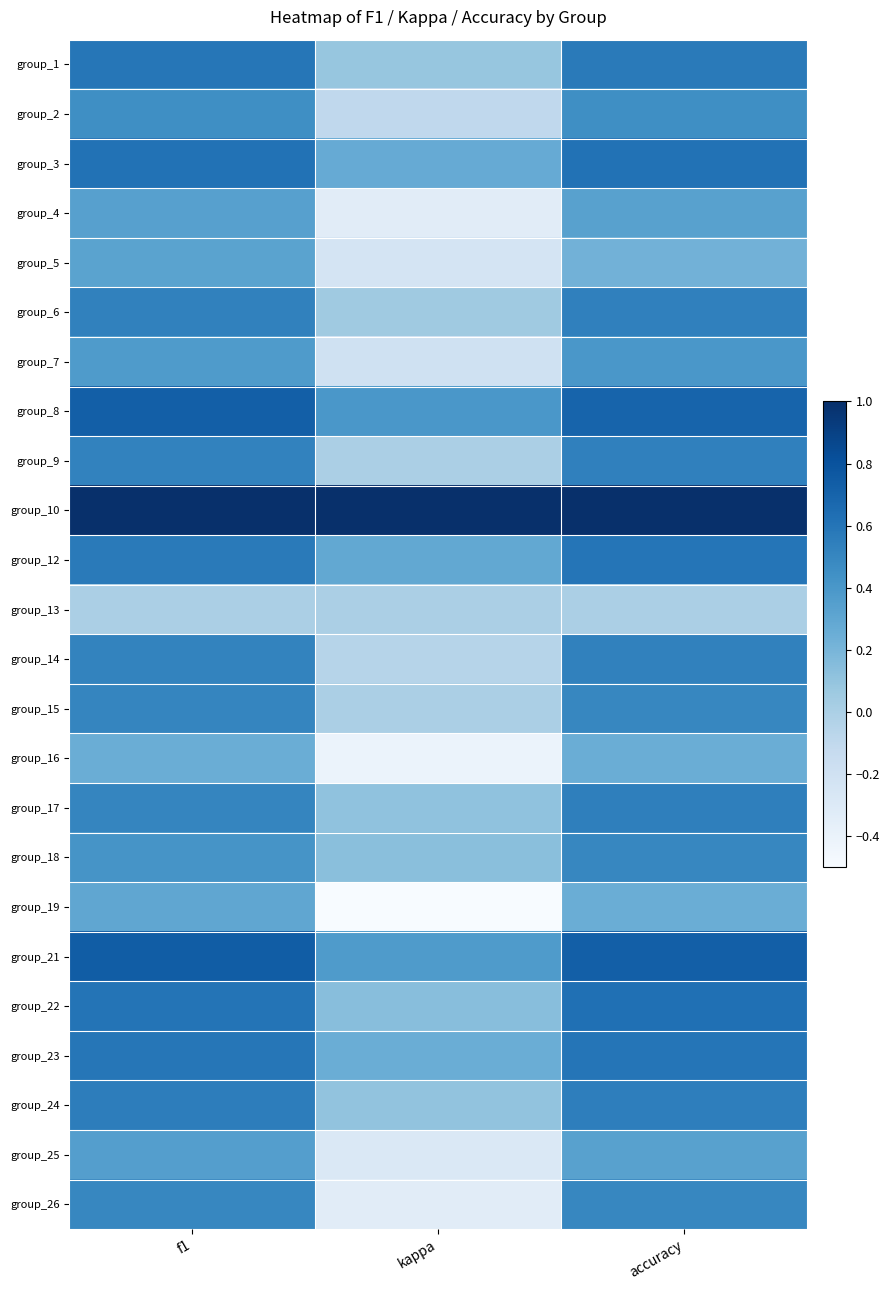

Rank the series at kappa from lowest to highest value.

group_19, group_16, group_4, group_26, group_25, group_5, group_7, group_2, group_14, group_9, group_13, group_15, group_6, group_1, group_24, group_17, group_18, group_22, group_23, group_3, group_12, group_21, group_8, group_10